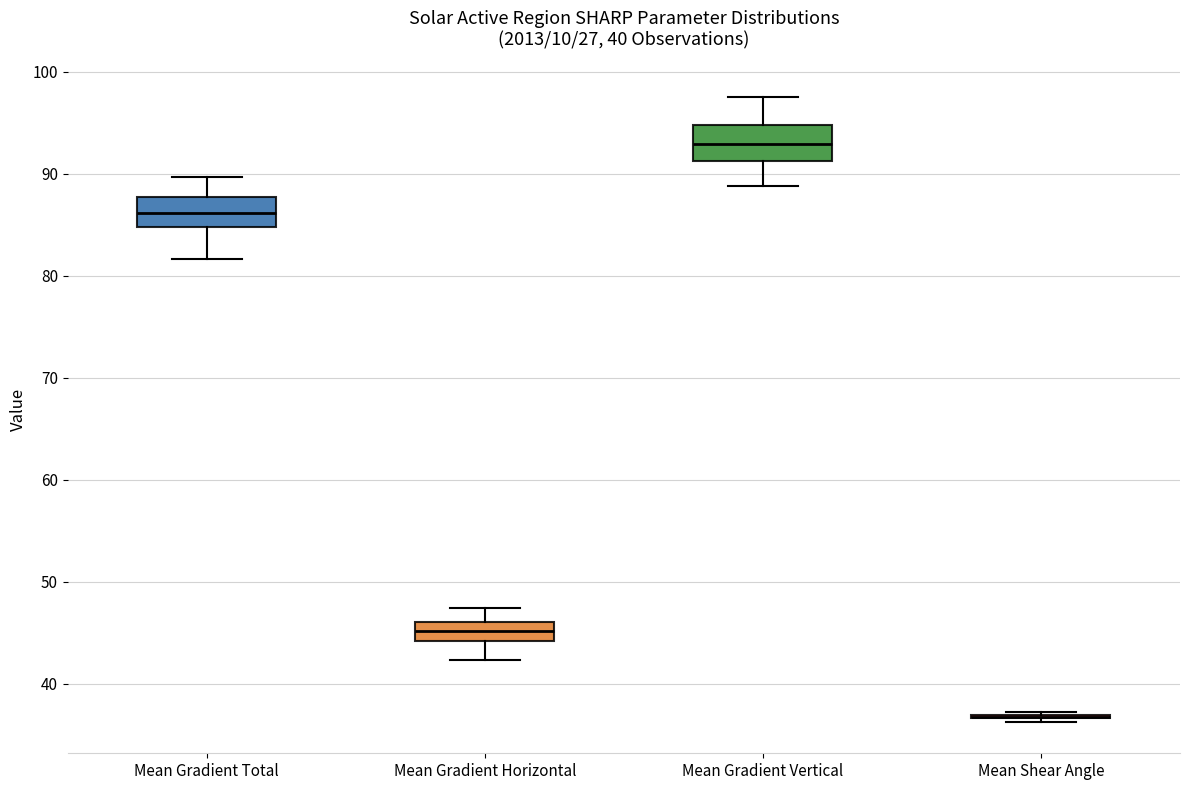

Reading left to right, transcribe this box plot: for each box, give where its median line is, the range the box spans, and where its two whiskers end, as read against the y-axis. The values are not printed on the chart, so give them approximately, as read against the axis.

Mean Gradient Total: median 86, box 85 to 88, whiskers 82 to 90
Mean Gradient Horizontal: median 45, box 44 to 46, whiskers 42 to 47
Mean Gradient Vertical: median 93, box 91 to 95, whiskers 89 to 98
Mean Shear Angle: box collapsed to a line at 37, whiskers 36 to 37